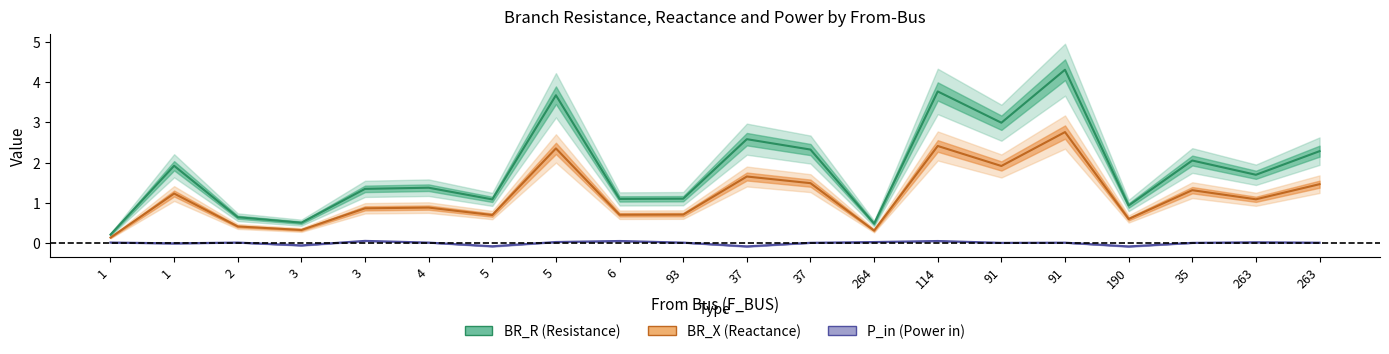

How many interior local peaks does the BR_R (Resistance) series have?

7